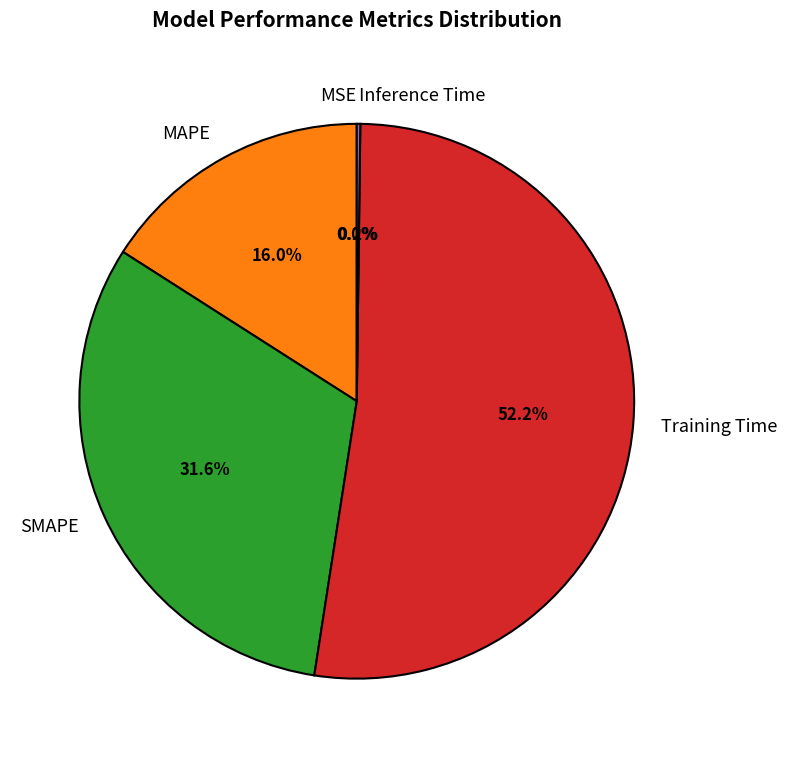

What percentage is NOT represented by MAPE?

84.0%